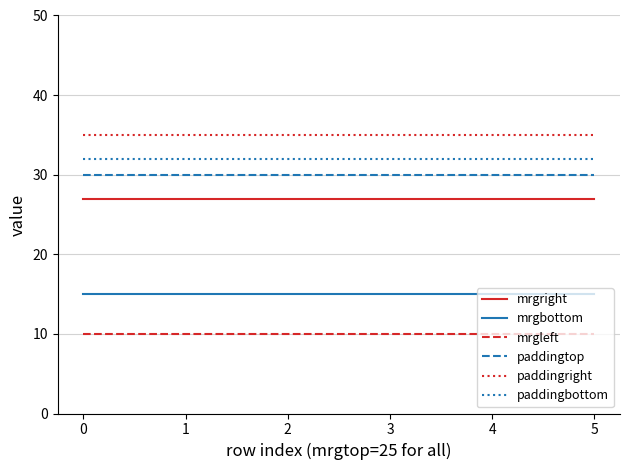

At how many categories does at least one series exceed 27?

6